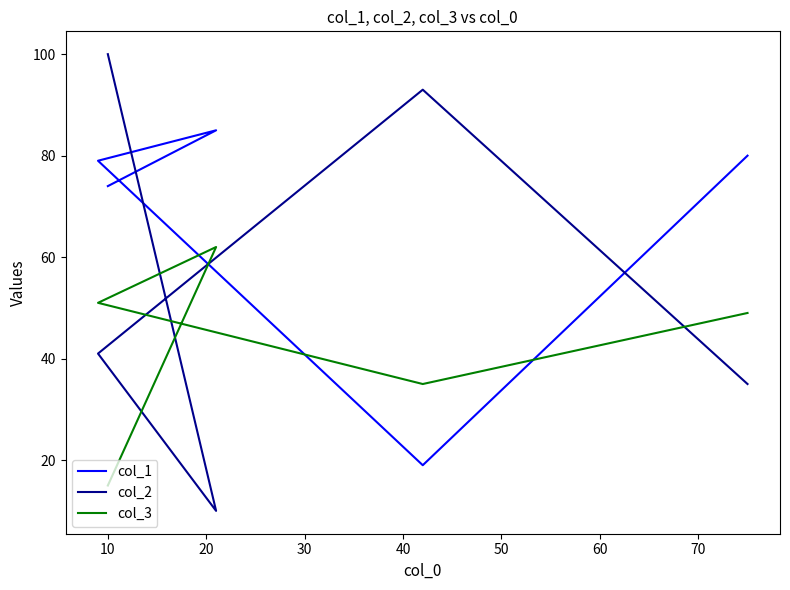

What is the difference between the maximum and minimum values in the col_1 series?

66